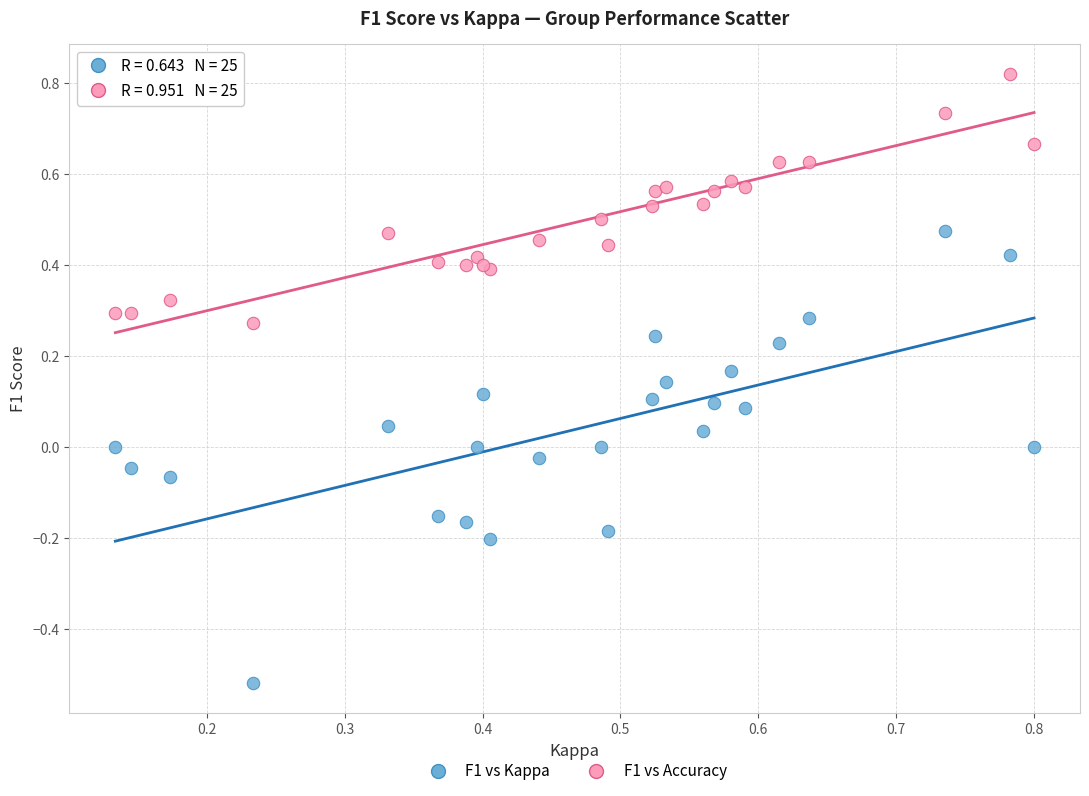

Which series reaches the minimum Y coordinate?

F1 vs Kappa